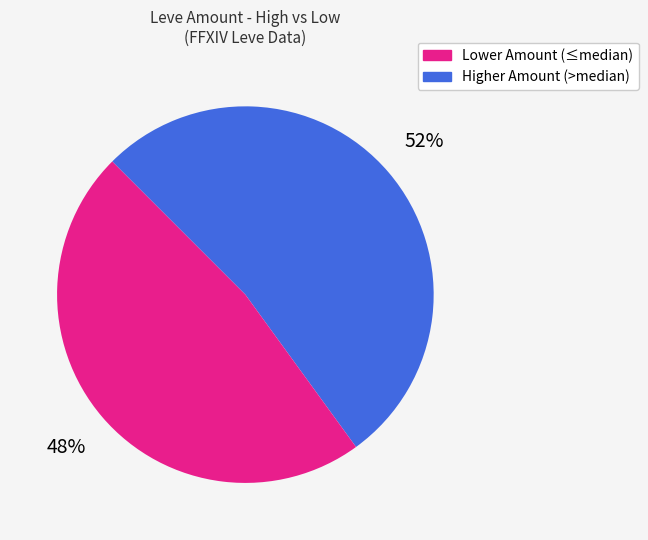

Does any single category account for the majority?

Yes